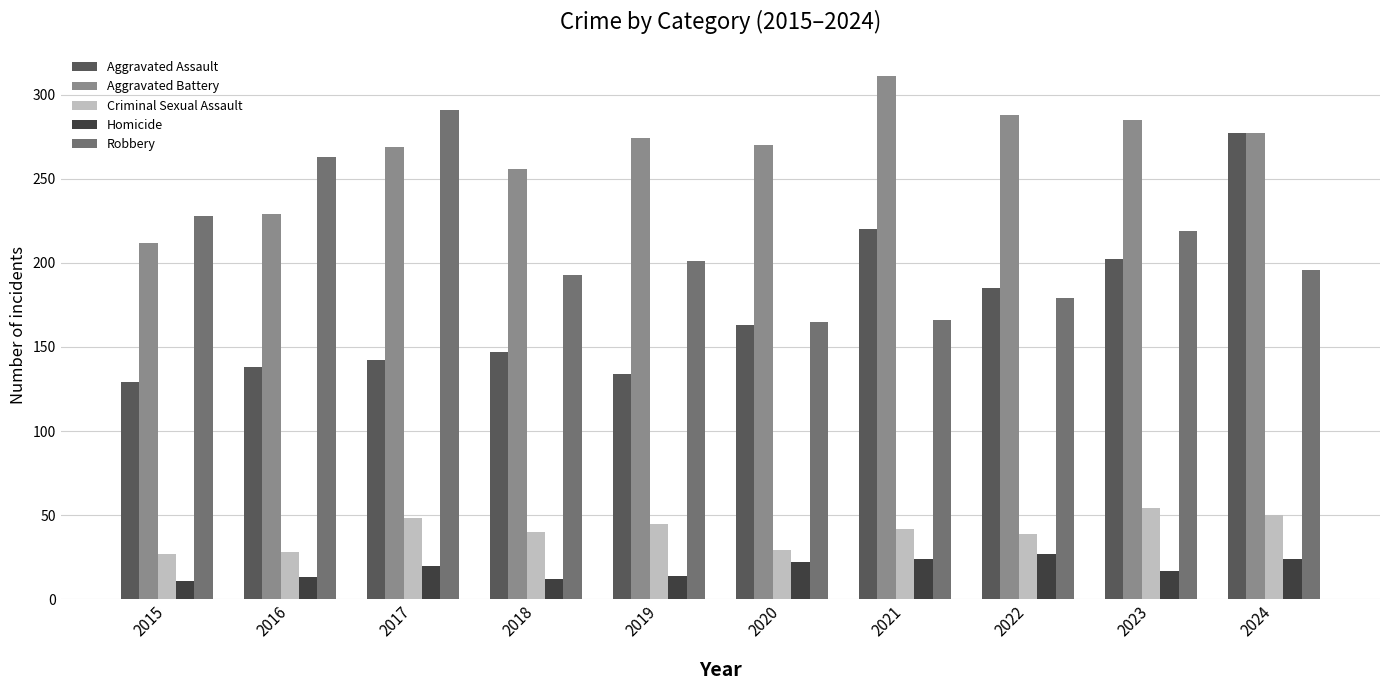

What is the average value of the Aggravated Assault series?

174